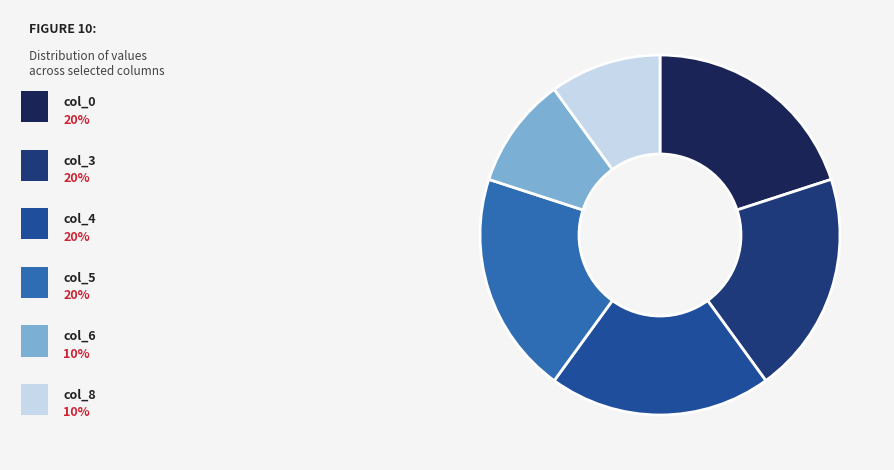

How many slices are in this pie chart?

6